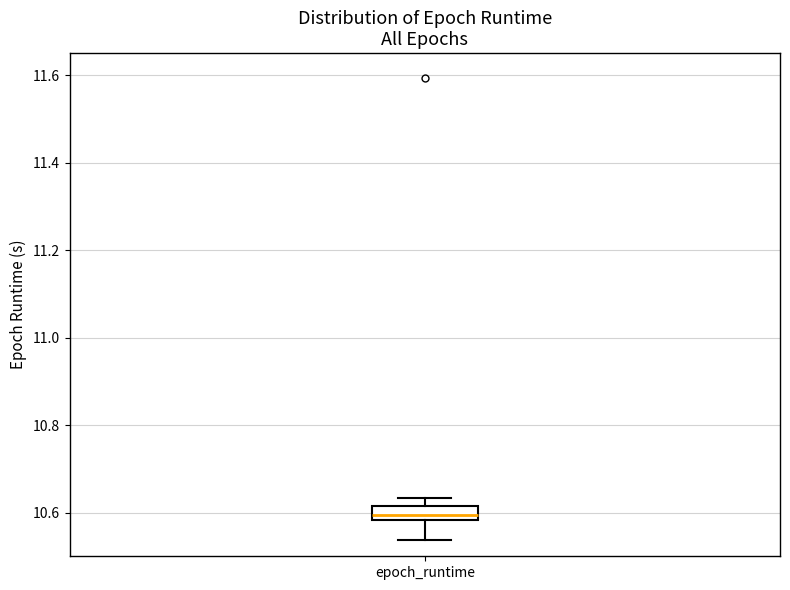

Transcribe this box plot: give where the median line is, the range the box spans, and where the two whiskers end, as read against the y-axis. The values are not printed on the chart, so give them approximately, as read against the axis.

median 10.60, box 10.58 to 10.62, whiskers 10.54 to 10.64